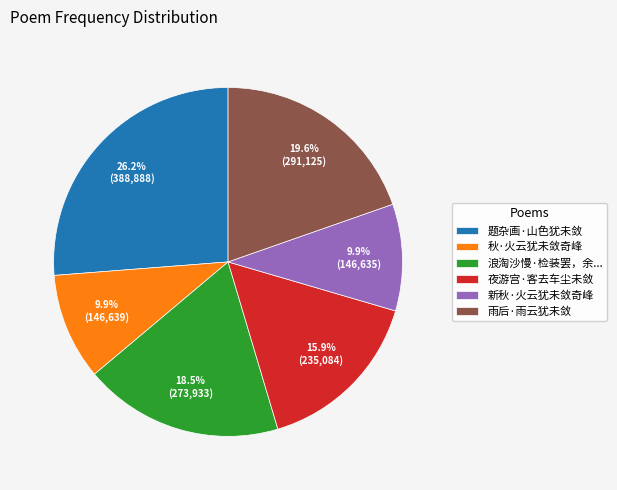

What is the ratio of the value at 题杂画·山色犹未敛 to the value at 雨后·雨云犹未敛?

1.3